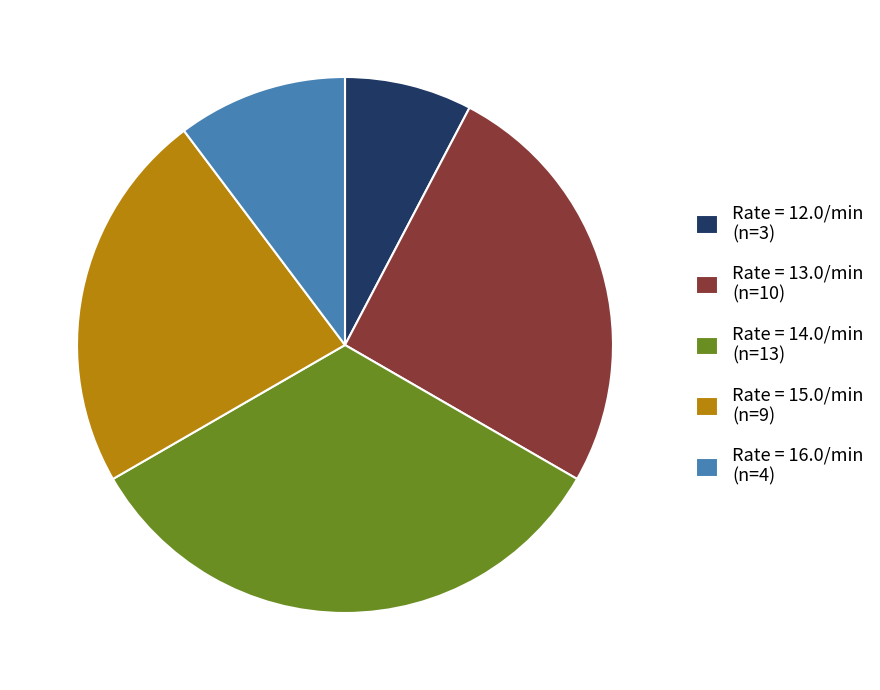

Combined, do Rate = 14.0/min (n=13) and Rate = 15.0/min (n=9) account for over 50%?

Yes